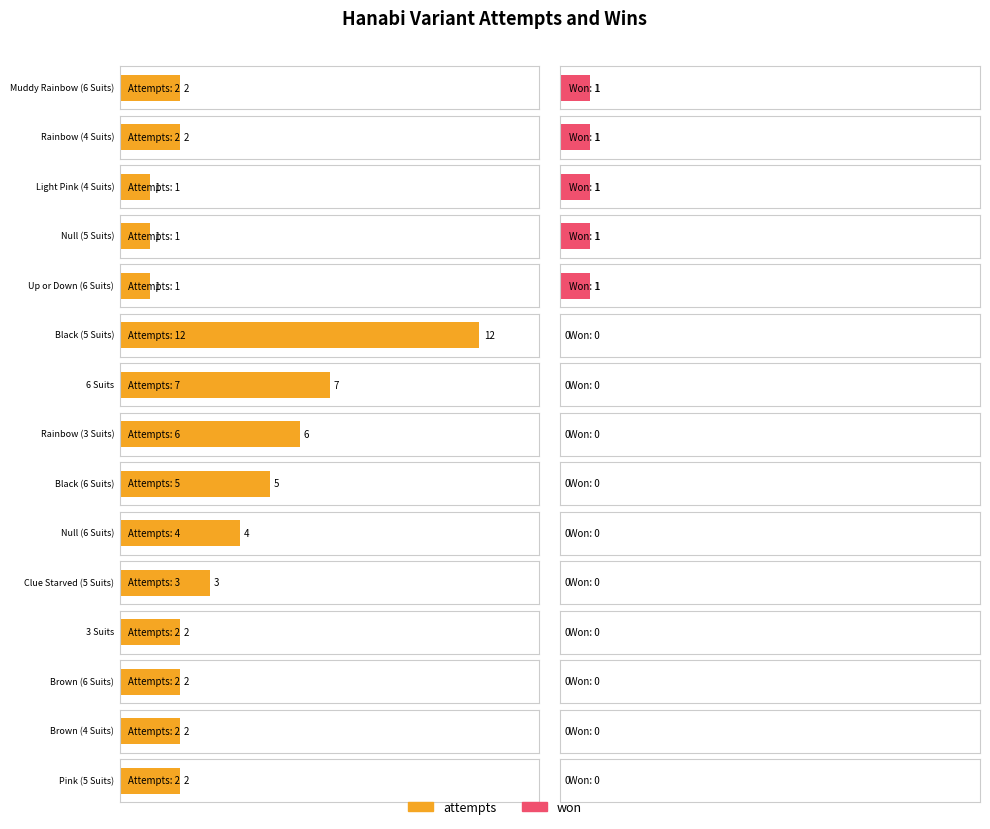

How many data points does each series have?

15